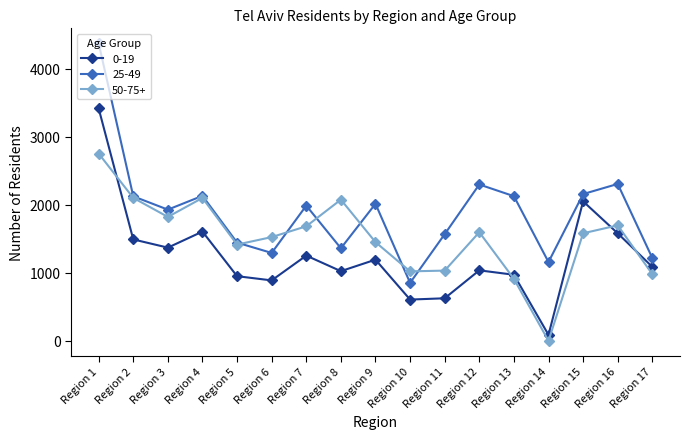

At which label does 50-75+ first exceed 1582?

Region 1